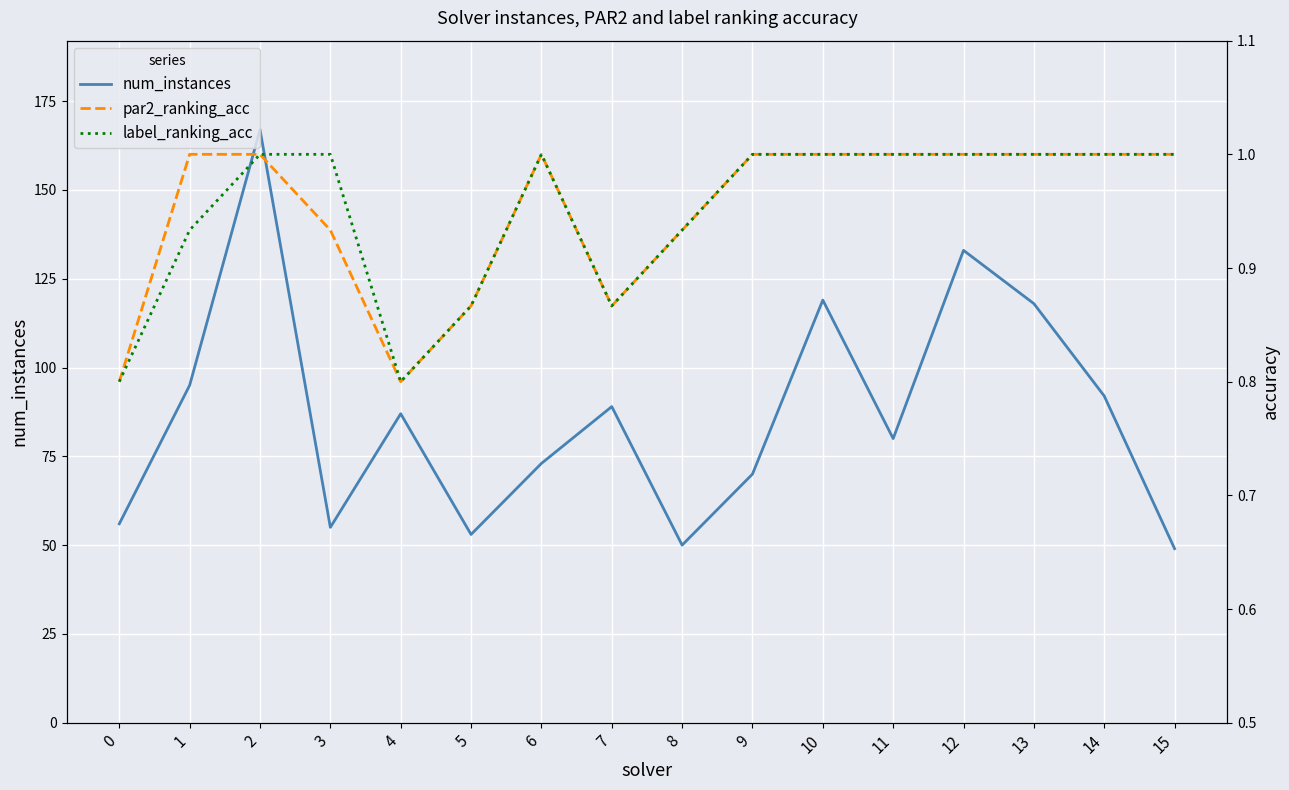

The num_instances series shows 88.2 at 5. True or false?

False